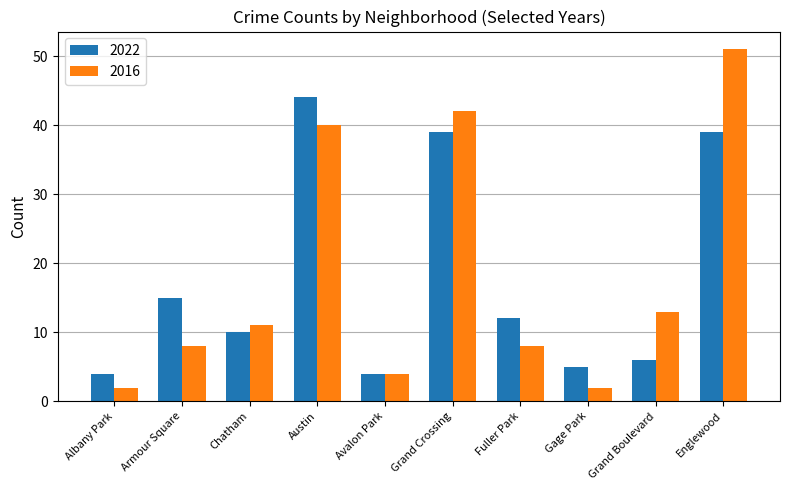

Which series has the widest spread of values?

2016